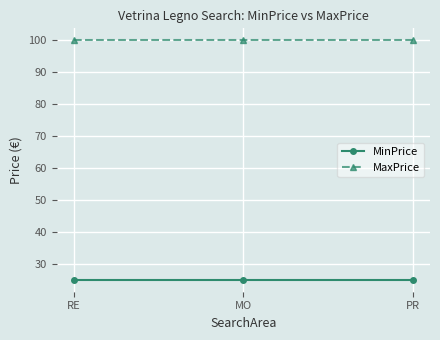

What is the label of the 3rd point from the left?

PR